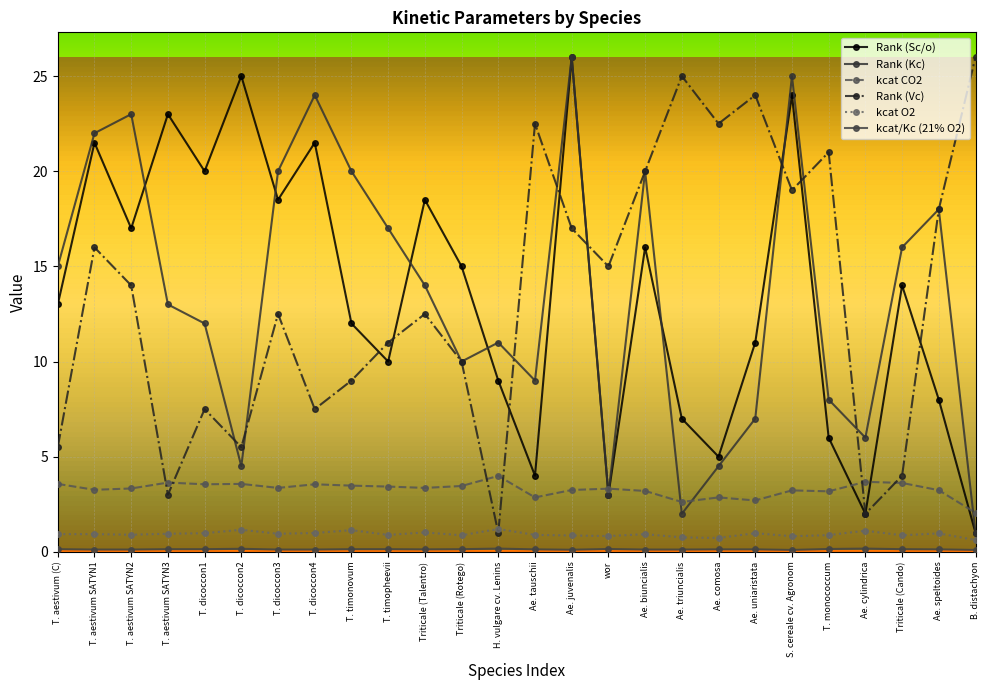

How many lines are shown in the chart?

6